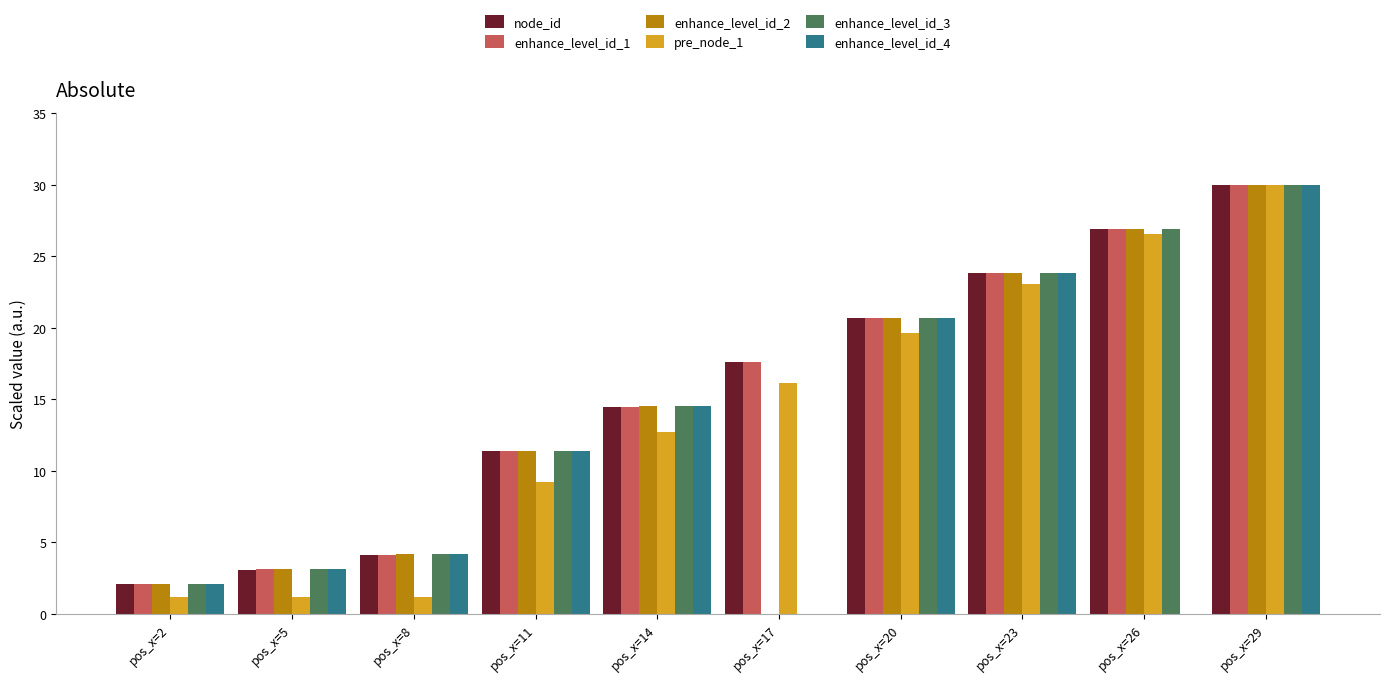

Reading left to right, list all the values displayed in this chart.

node_id: pos_x=2=2.1	pos_x=5=3.1	pos_x=8=4.1	pos_x=11=11.4	pos_x=14=14.5	pos_x=17=17.6	pos_x=20=20.7	pos_x=23=23.8	pos_x=26=26.9	pos_x=29=30.0
enhance_level_id_1: pos_x=2=2.1	pos_x=5=3.1	pos_x=8=4.1	pos_x=11=11.4	pos_x=14=14.5	pos_x=17=17.6	pos_x=20=20.7	pos_x=23=23.8	pos_x=26=26.9	pos_x=29=30.0
enhance_level_id_2: pos_x=2=2.1	pos_x=5=3.1	pos_x=8=4.2	pos_x=11=11.4	pos_x=14=14.5	pos_x=17=0.0	pos_x=20=20.7	pos_x=23=23.8	pos_x=26=26.9	pos_x=29=30.0
pre_node_1: pos_x=2=1.2	pos_x=5=1.2	pos_x=8=1.2	pos_x=11=9.2	pos_x=14=12.7	pos_x=17=16.2	pos_x=20=19.6	pos_x=23=23.1	pos_x=26=26.5	pos_x=29=30.0
enhance_level_id_3: pos_x=2=2.1	pos_x=5=3.1	pos_x=8=4.2	pos_x=11=11.4	pos_x=14=14.5	pos_x=17=0.0	pos_x=20=20.7	pos_x=23=23.8	pos_x=26=26.9	pos_x=29=30.0
enhance_level_id_4: pos_x=2=2.1	pos_x=5=3.1	pos_x=8=4.2	pos_x=11=11.4	pos_x=14=14.5	pos_x=17=0.0	pos_x=20=20.7	pos_x=23=23.8	pos_x=26=0.0	pos_x=29=30.0